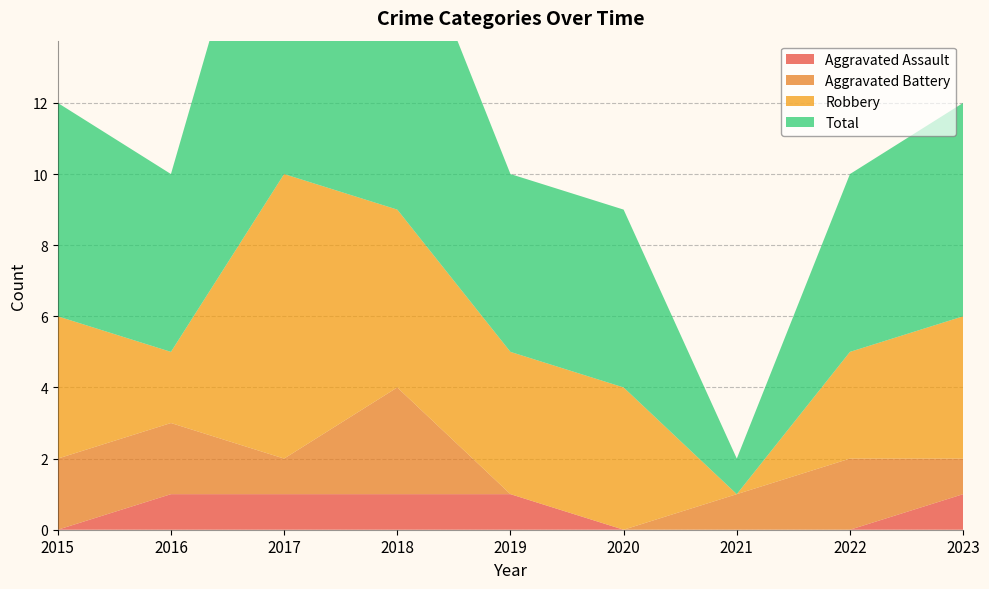

Reading left to right, extract all data points from this chart.

Aggravated Assault: 0	1	1	1	1	0	0	0	1
Aggravated Battery: 2	2	1	3	0	0	1	2	1
Robbery: 4	2	8	5	4	4	0	3	4
Total: 6	5	11	9	5	5	1	5	6